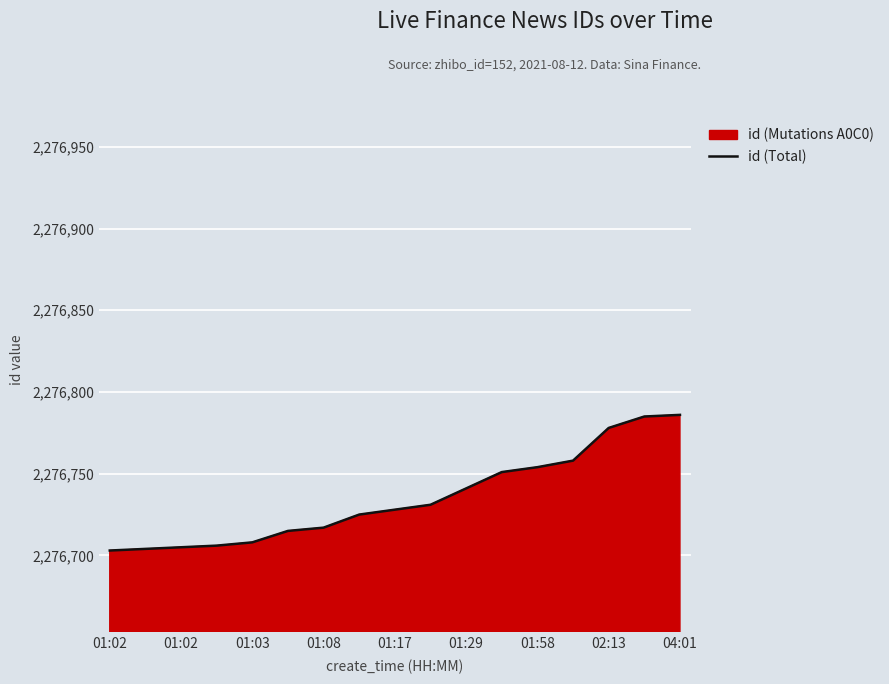

Reading left to right, extract all data points from this chart.

2276703	2276704	2276705	2276706	2276708	2276715	2276717	2276725	2276728	2276731	2276741	2276751	2276754	2276758	2276778	2276785	2276786